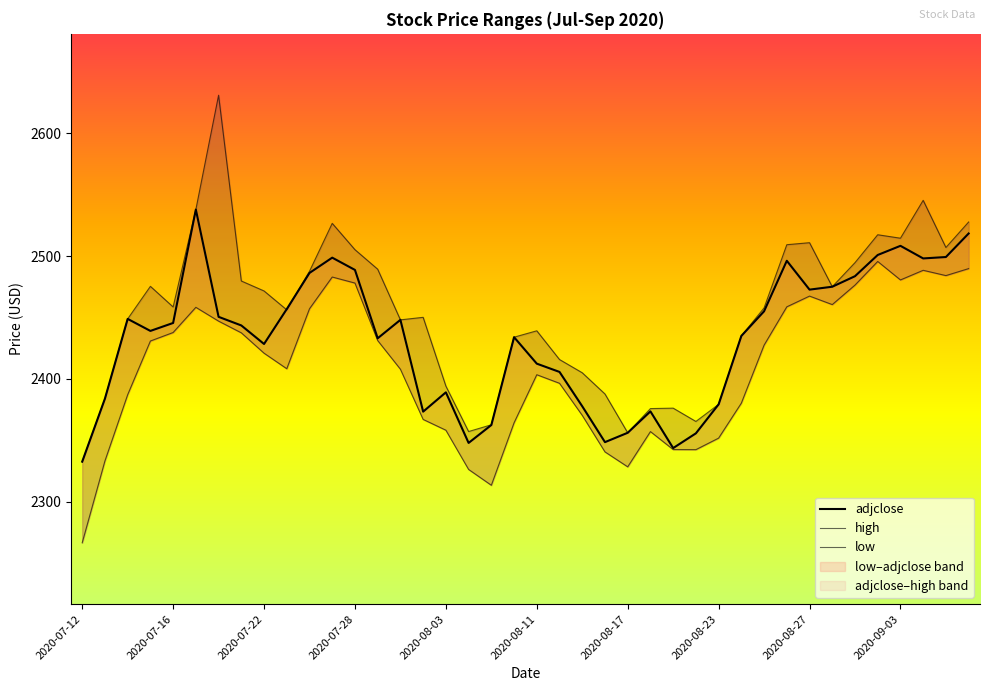

What is the approximate value of adjclose at 2020-08-19?

2343.6